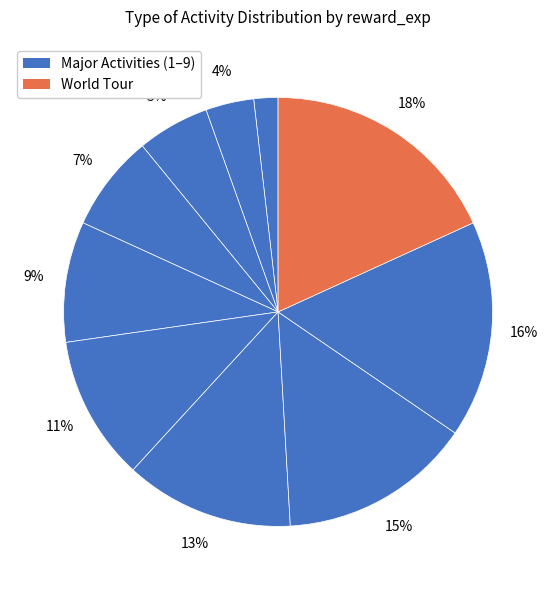

How many slices are in this pie chart?

10